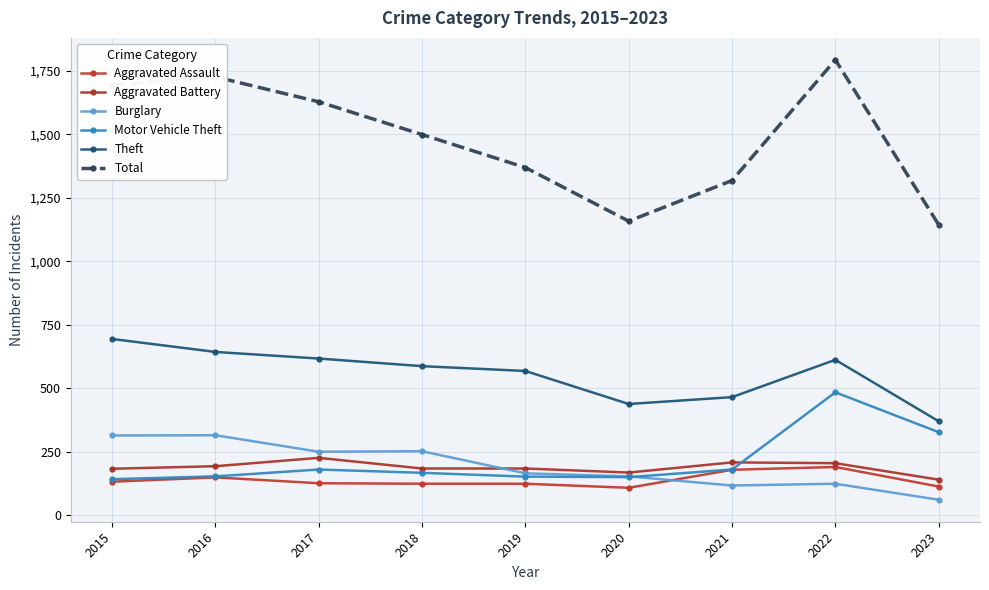

Reading right to left, list all the values displayed in this chart.

Aggravated Assault: 113	190	179	108	124	124	126	149	132
Aggravated Battery: 140	205	208	168	184	184	226	193	183
Burglary: 61	124	117	153	165	252	250	315	314
Motor Vehicle Theft: 327	484	180	150	152	167	180	153	142
Theft: 370	612	465	438	568	587	617	643	694
Total: 1144	1793	1318	1158	1369	1499	1628	1726	1693